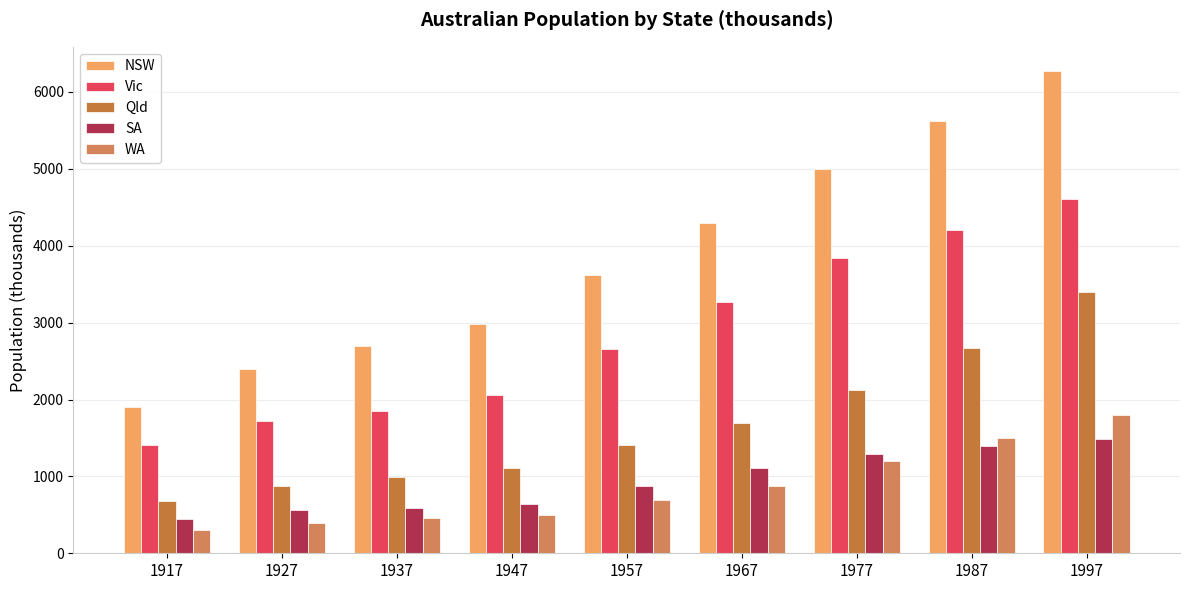

Where is SA nearest to the value 960?

1957